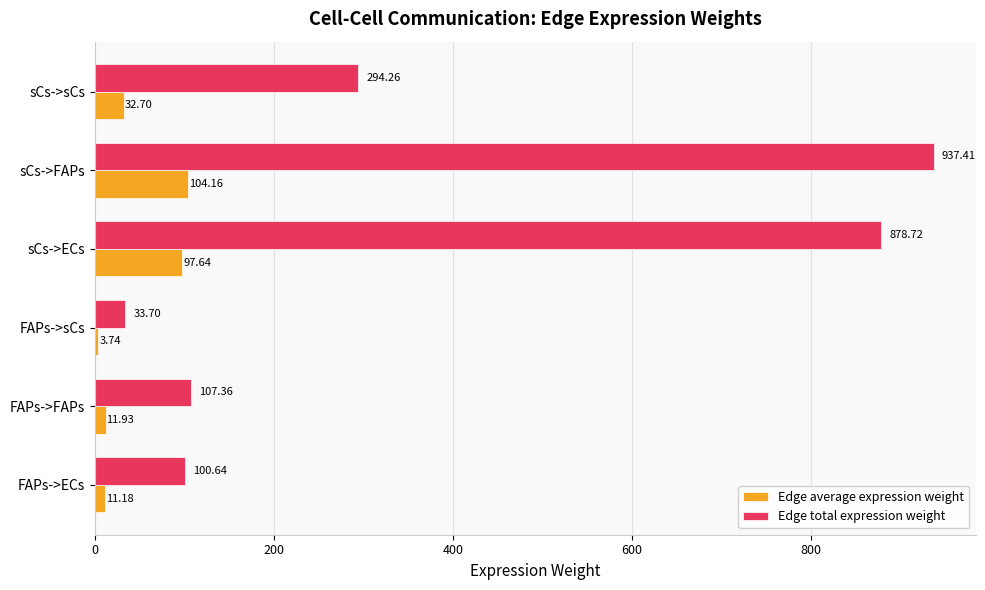

What is the sum of the Edge total expression weight values at sCs->ECs and FAPs->ECs?

979.4